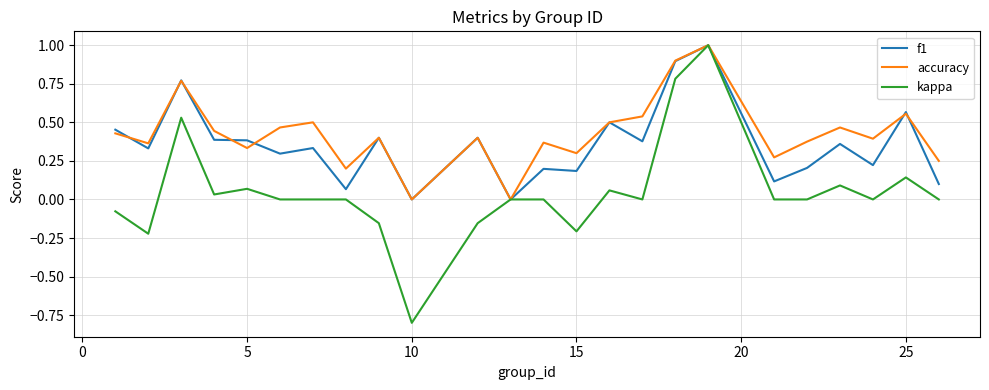

Does the chart have visible grid lines?

Yes